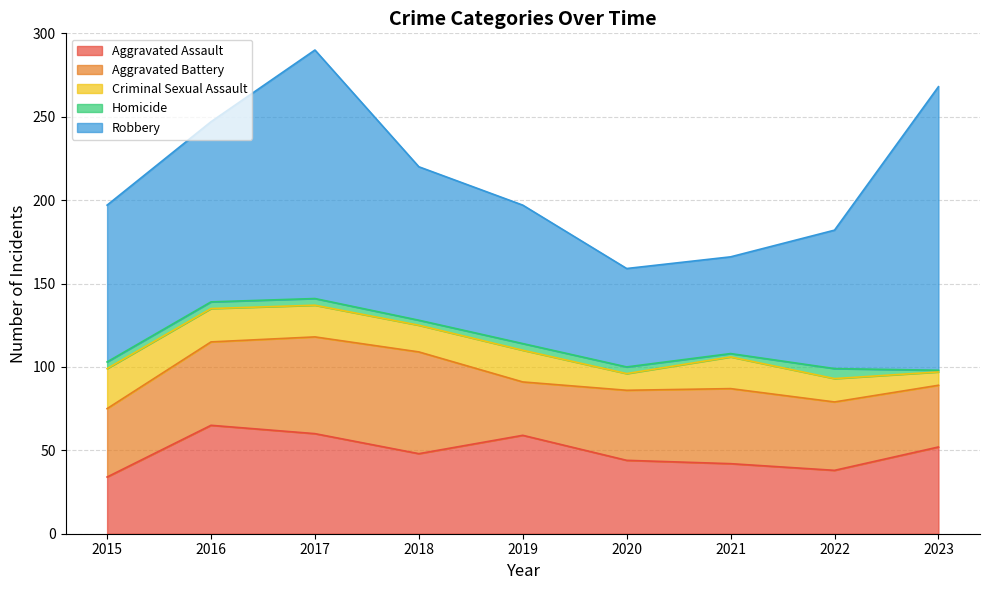

Is it true that Homicide equals 2 at 2019?

False